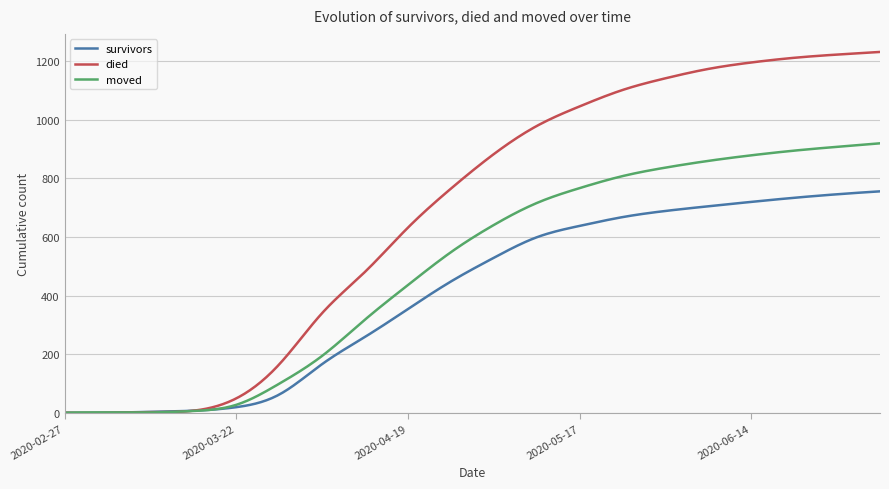

List the series in order of their overall mean, lowest first.

survivors, moved, died